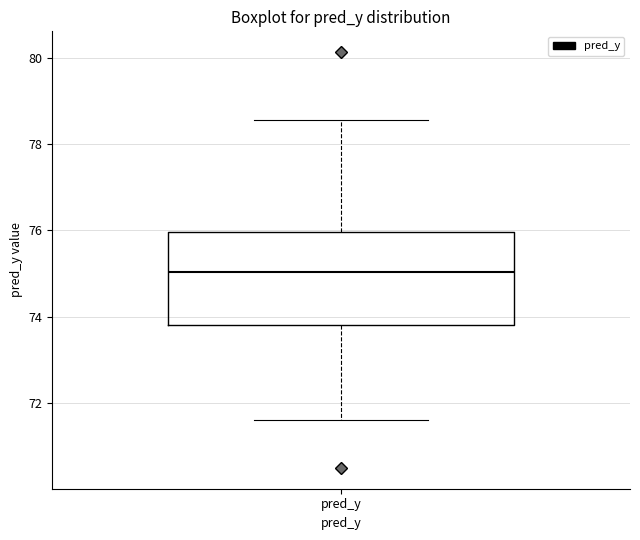

Where does the median line of the box for pred_y sit on the y-axis? The values are not printed on the chart, so give them approximately, as read against the axis.

75.0